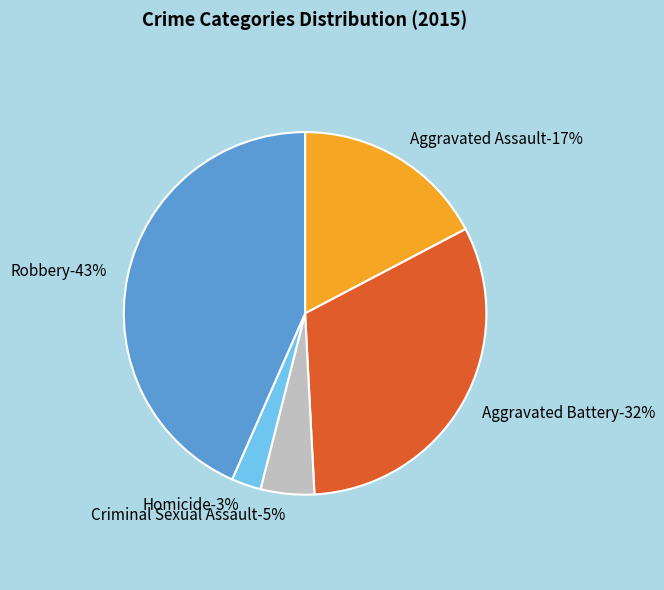

To the nearest percent, what percentage of the pie is Criminal Sexual Assault?

5%